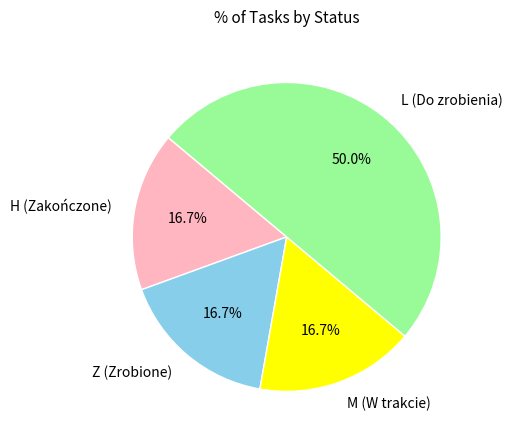

Is Z (Zrobione) the majority of the pie?

No